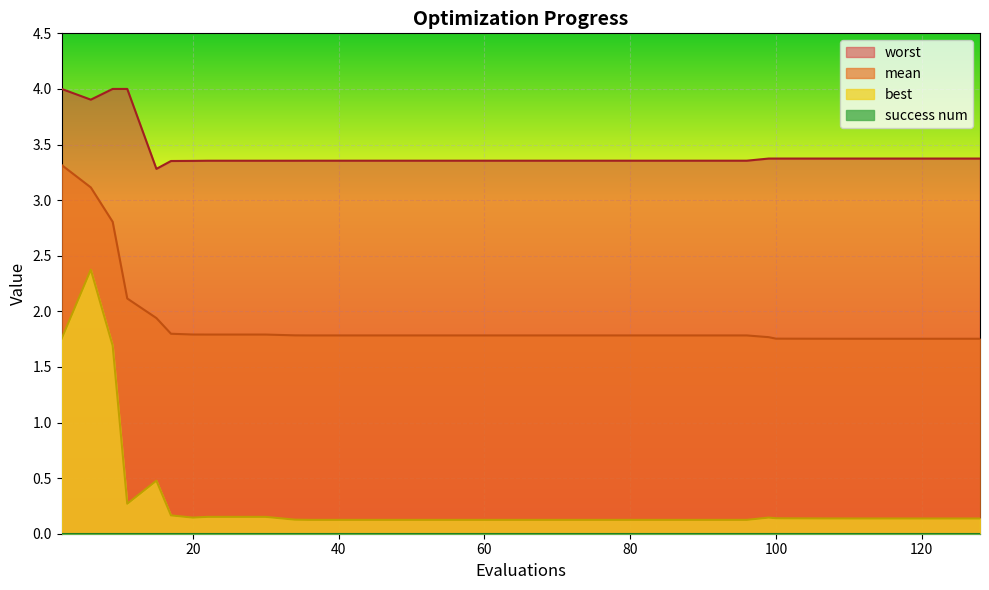

True or false: worst and mean cross at least once.

False